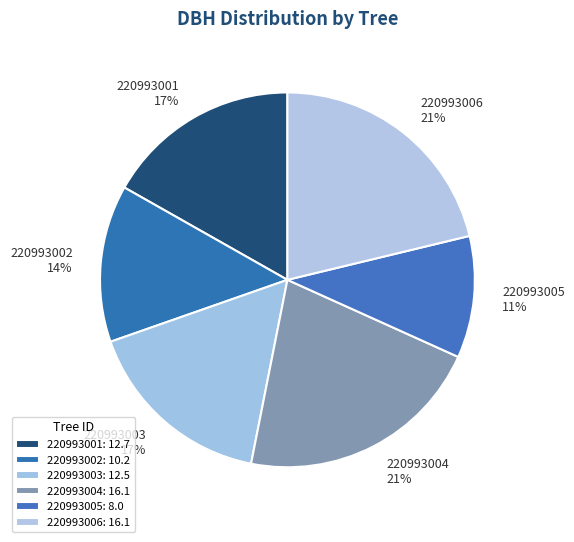

Do 220993002 and 220993004 together represent more than half of the pie?

No